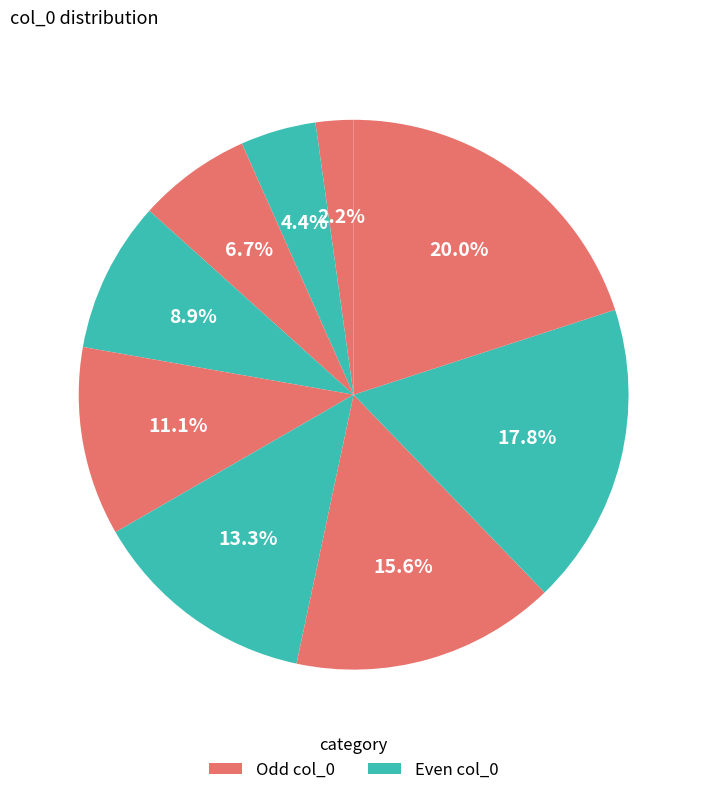

Count the number of slices in the pie.

9